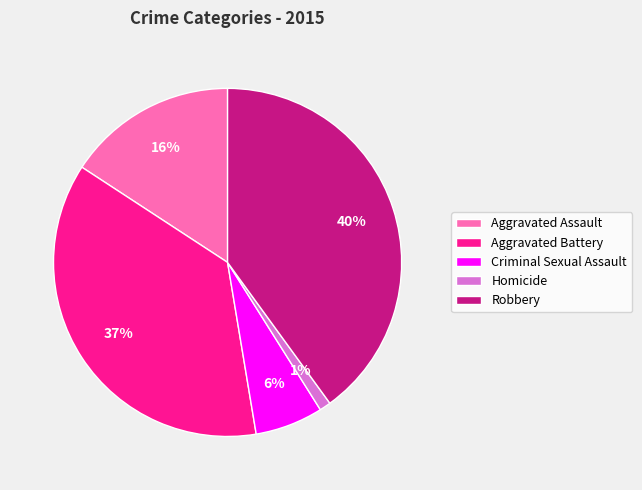

To the nearest percent, what is the average slice percentage?

20%